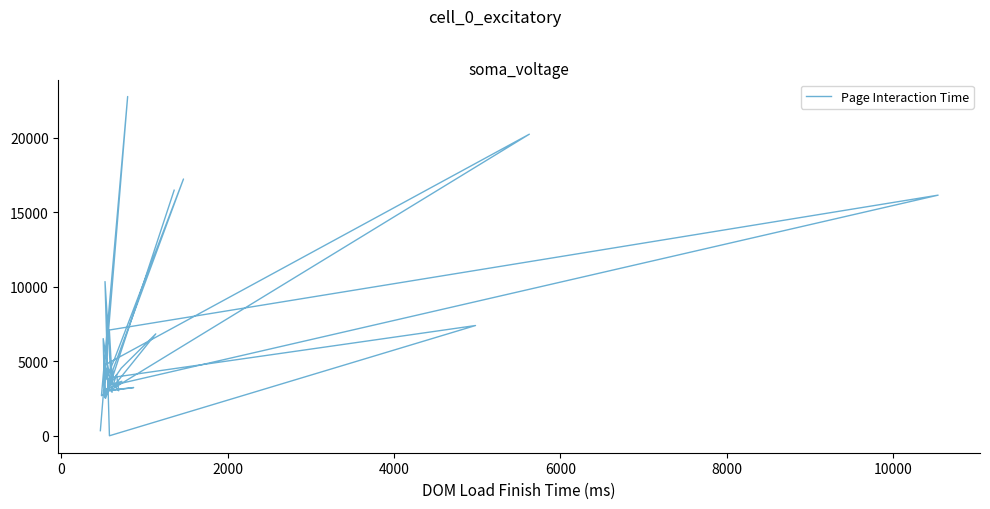

Reading left to right, list all the values displayed in this chart.

16474	2516	3481	6518	2922	3234	3812	3019	4101	3029	3235	3014	3224	4530	3210	2552	3864	10343	1	7396	3908	7095	16142	3423	6835	4536	3108	3412	3654	3454	4460	17225	5081	3765	4291	4746	20232	2689	22759	342